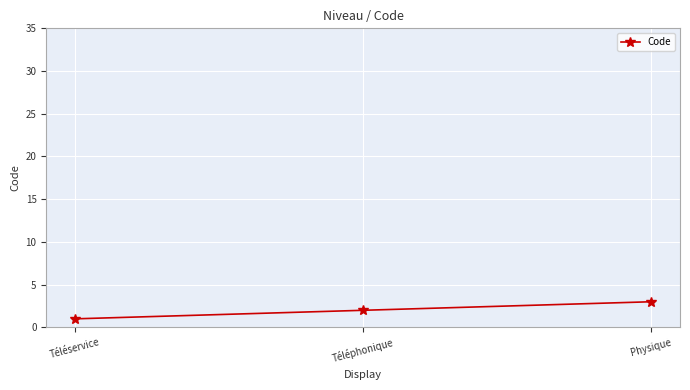

What is the label of the 2nd point from the left?

Téléphonique